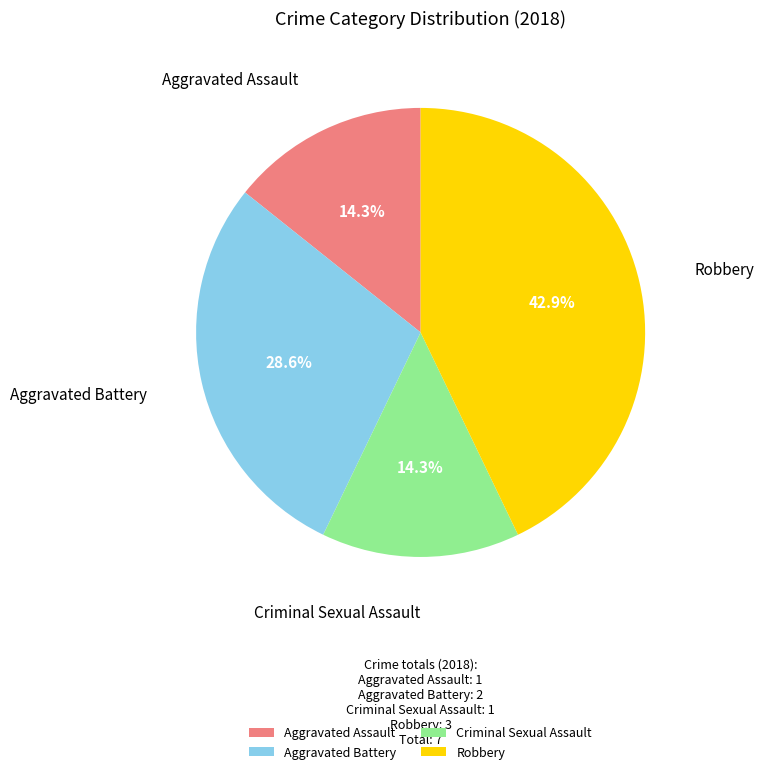

Count the number of slices in the pie.

4